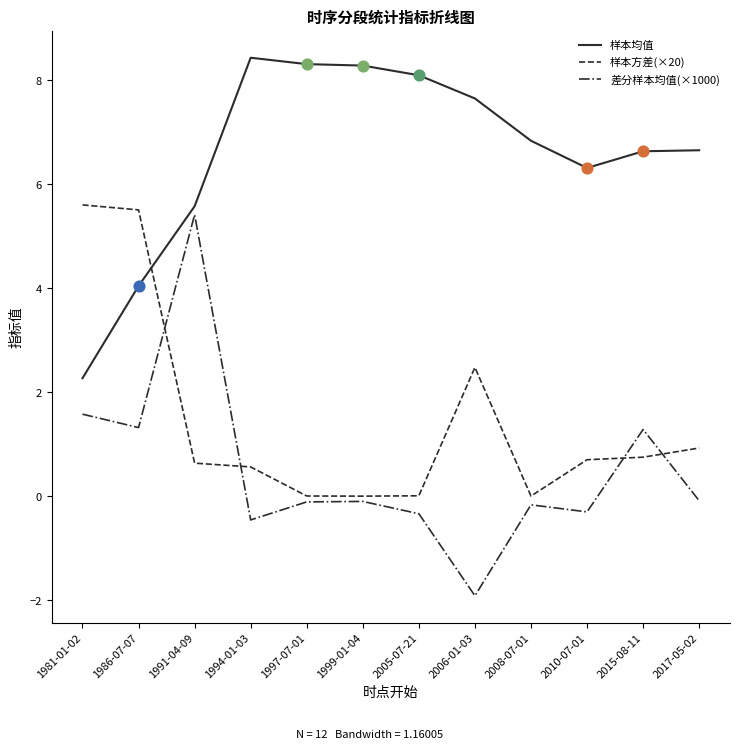

Is the value of 样本均值 at 2017-05-02 greater than the value of 差分样本均值(×1000) at 2008-07-01?

Yes